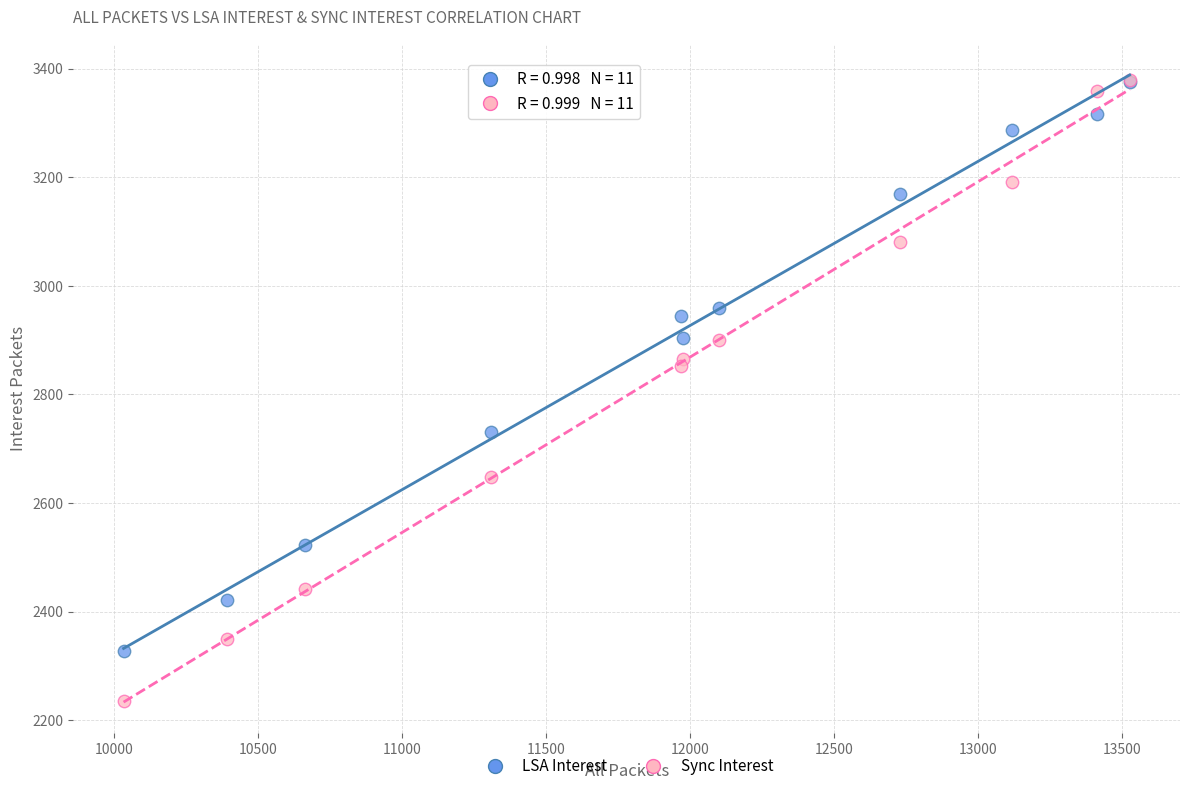

What are all the series names shown in the legend?

LSA Interest, Sync Interest